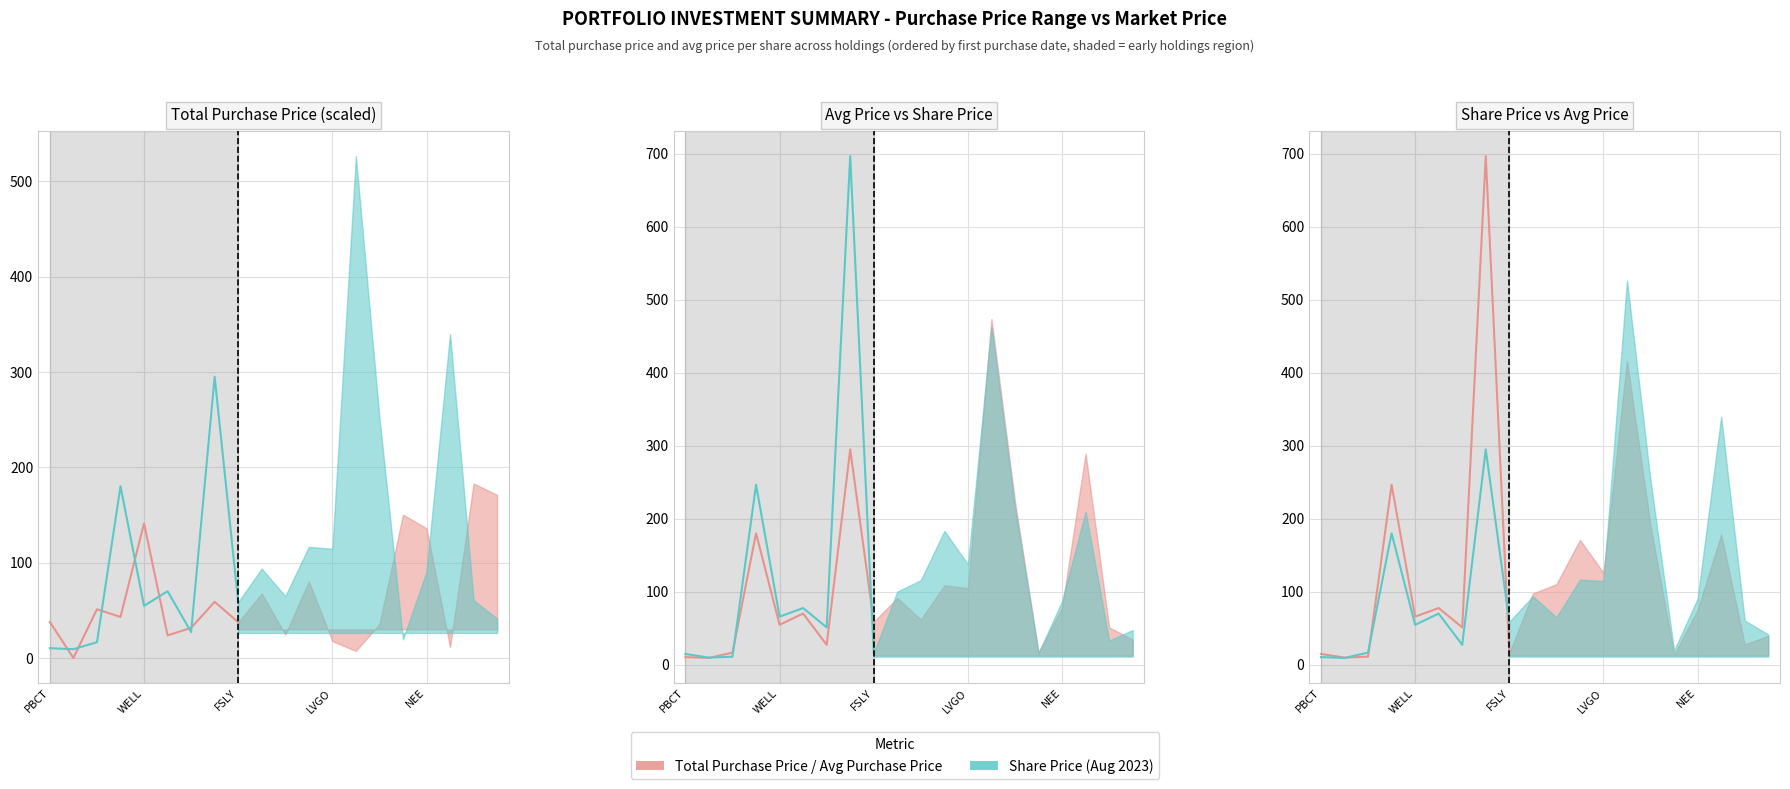

Between which two adjacent categories do Avg Purchase Price and Total Purchase (÷50) first intersect?

PBCT and WELL